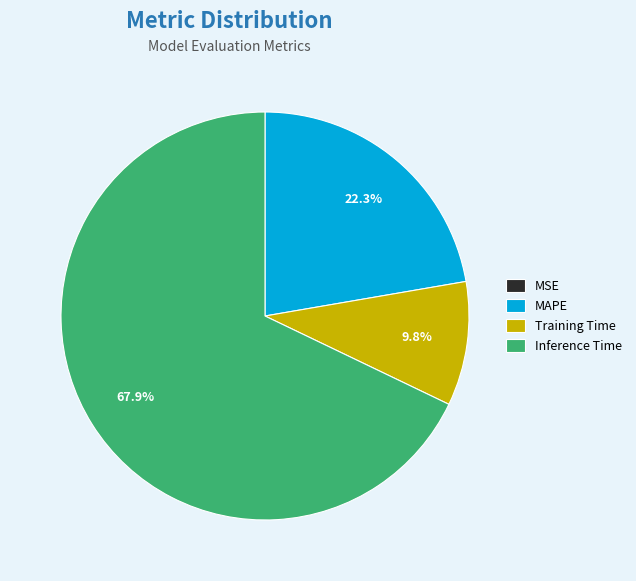

Between Inference Time and Training Time, which is larger?

Inference Time